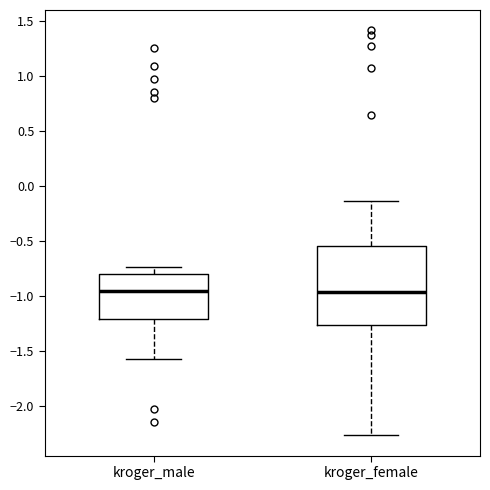

Reading left to right, transcribe this box plot: for each box, give where its median line is, the range the box spans, and where its two whiskers end, as read against the y-axis. The values are not printed on the chart, so give them approximately, as read against the axis.

kroger_male: median -0.95, box -1.20 to -0.80, whiskers -1.55 to -0.75
kroger_female: median -0.95, box -1.25 to -0.55, whiskers -2.25 to -0.15